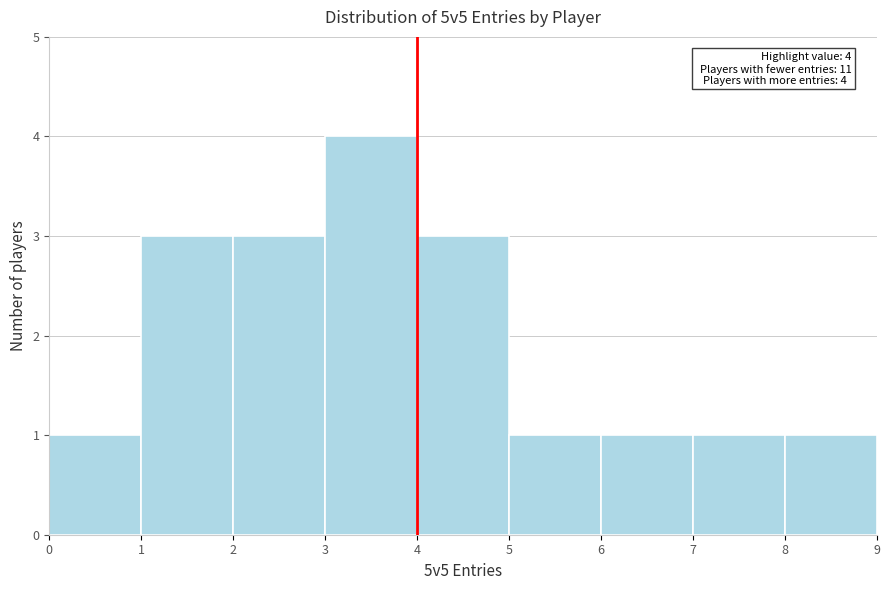

Over which range of the x-axis is the bar tallest?

3 to 4